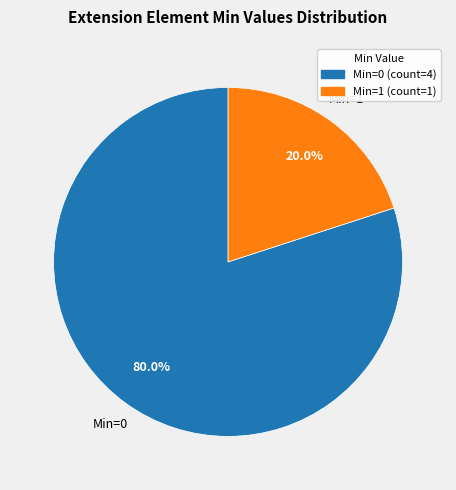

Does any single category account for the majority?

Yes